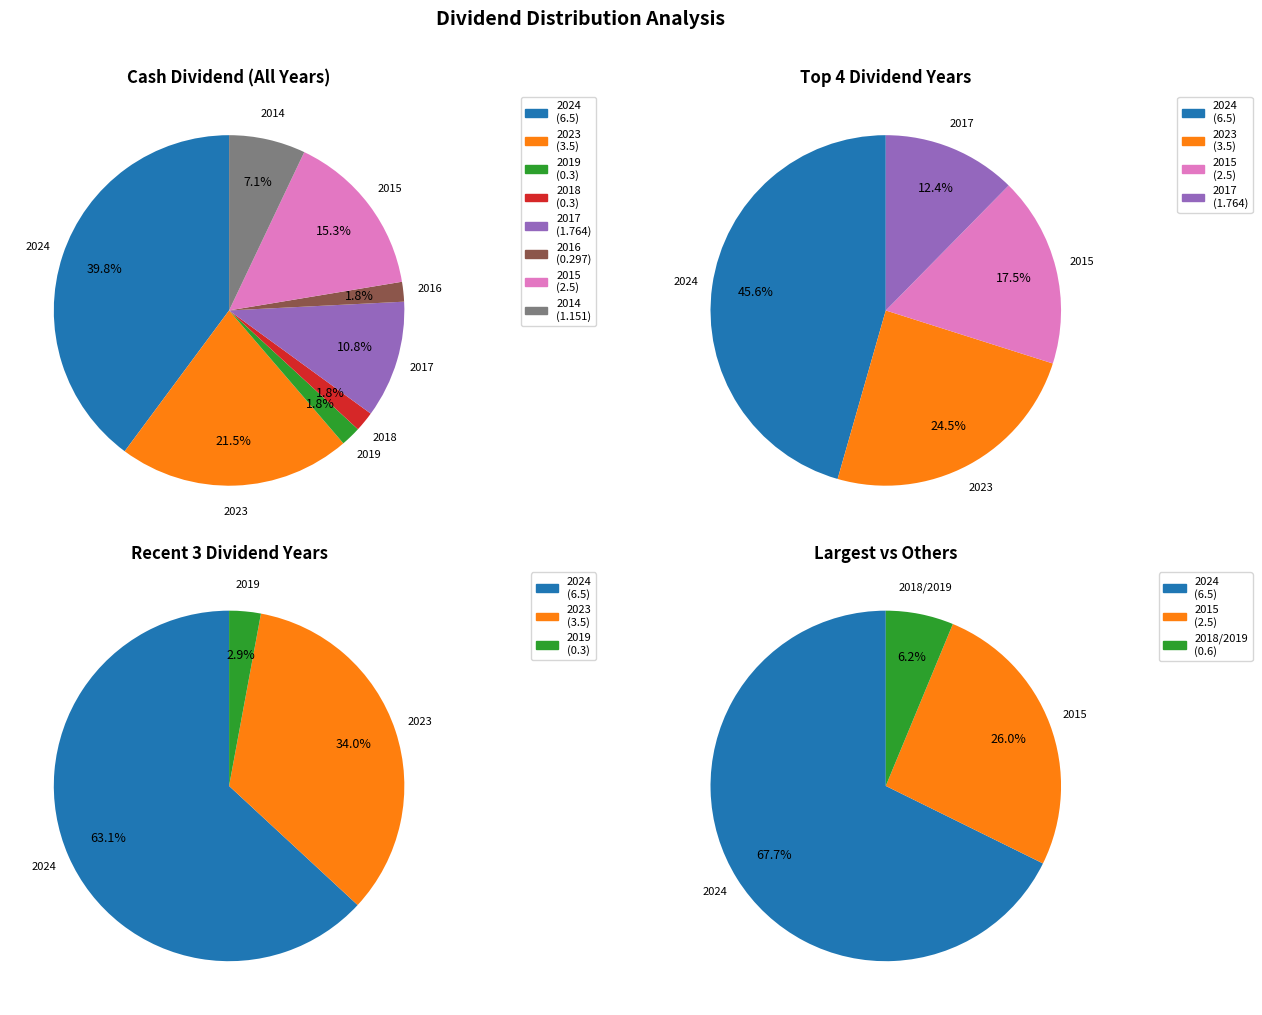

To the nearest percent, what is the difference between the largest and smallest slice percentages?

38%